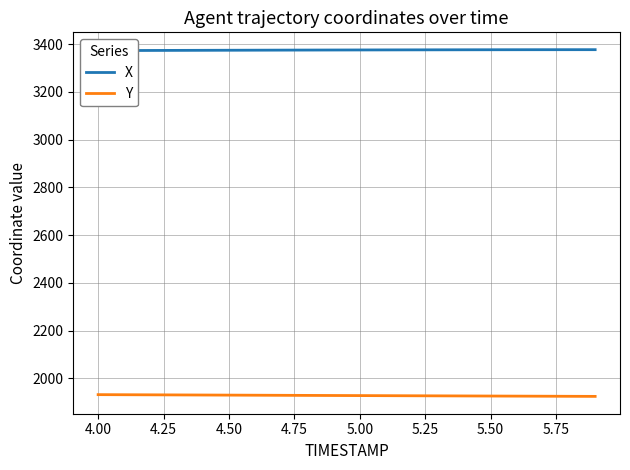

What are all the series names shown in the legend?

X, Y